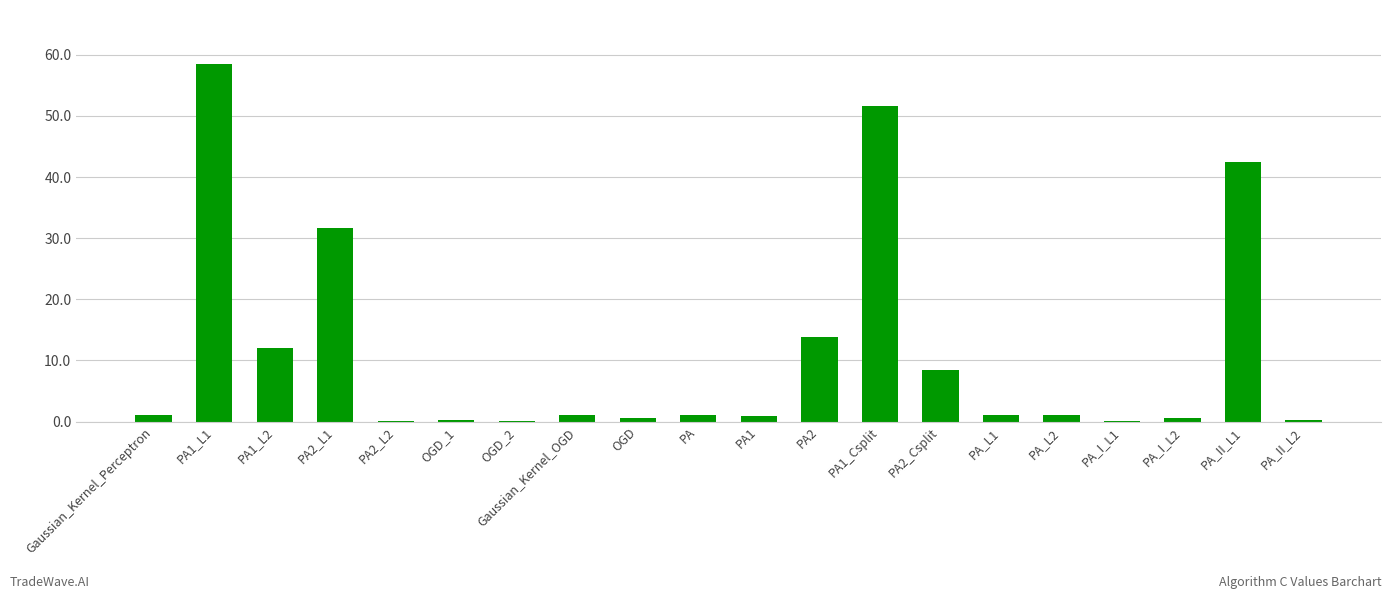

Where is the data nearest to the value 29?

PA2_L1